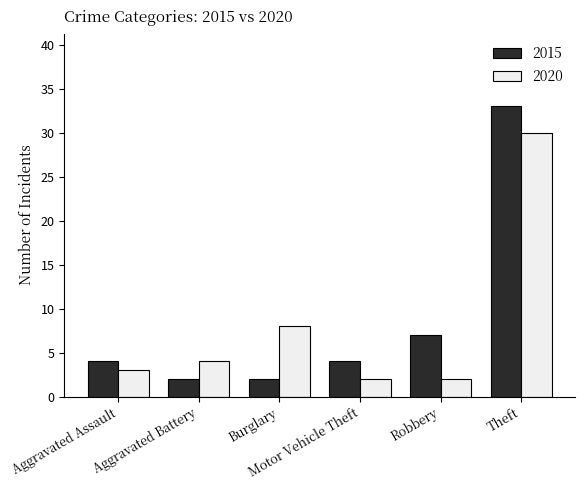

At Theft, list the series in order from smallest to largest.

2020, 2015